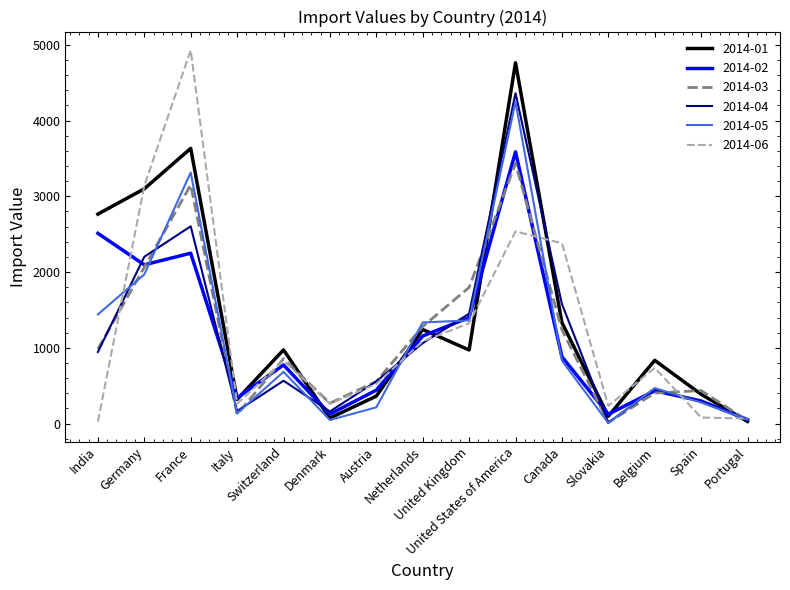

How many interior local peaks does the 2014-01 series have?

5